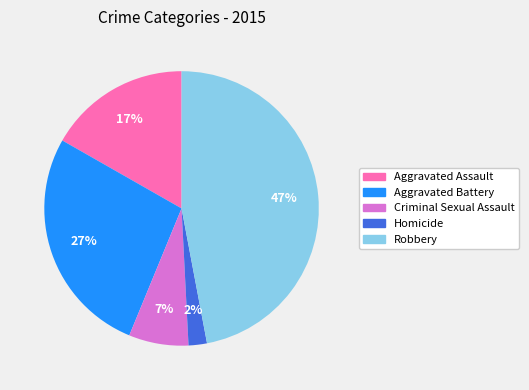

Which has a higher value, Robbery or Criminal Sexual Assault?

Robbery